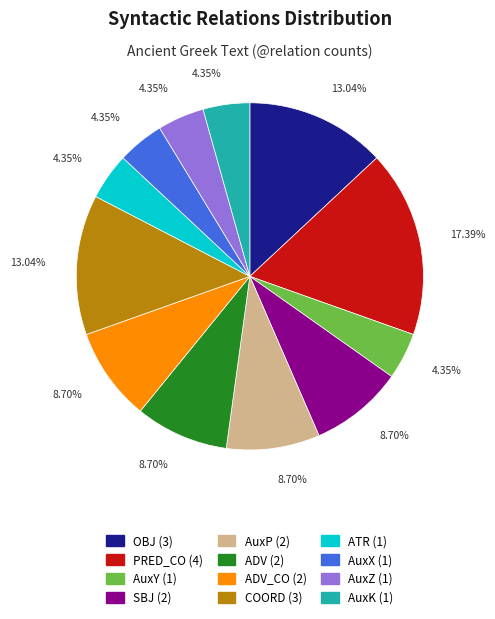

To the nearest percent, what is the difference between the largest and smallest slice percentages?

13%